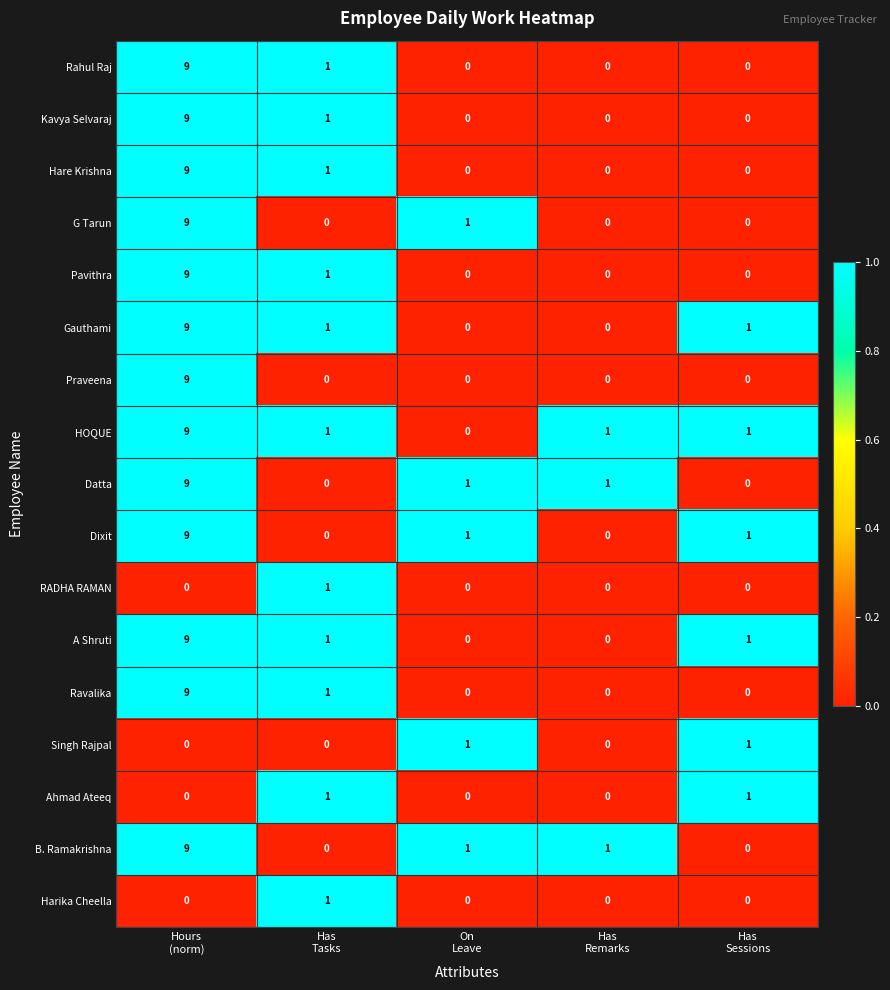

What is the difference between the maximum and second lowest values in the A Shruti series?

9